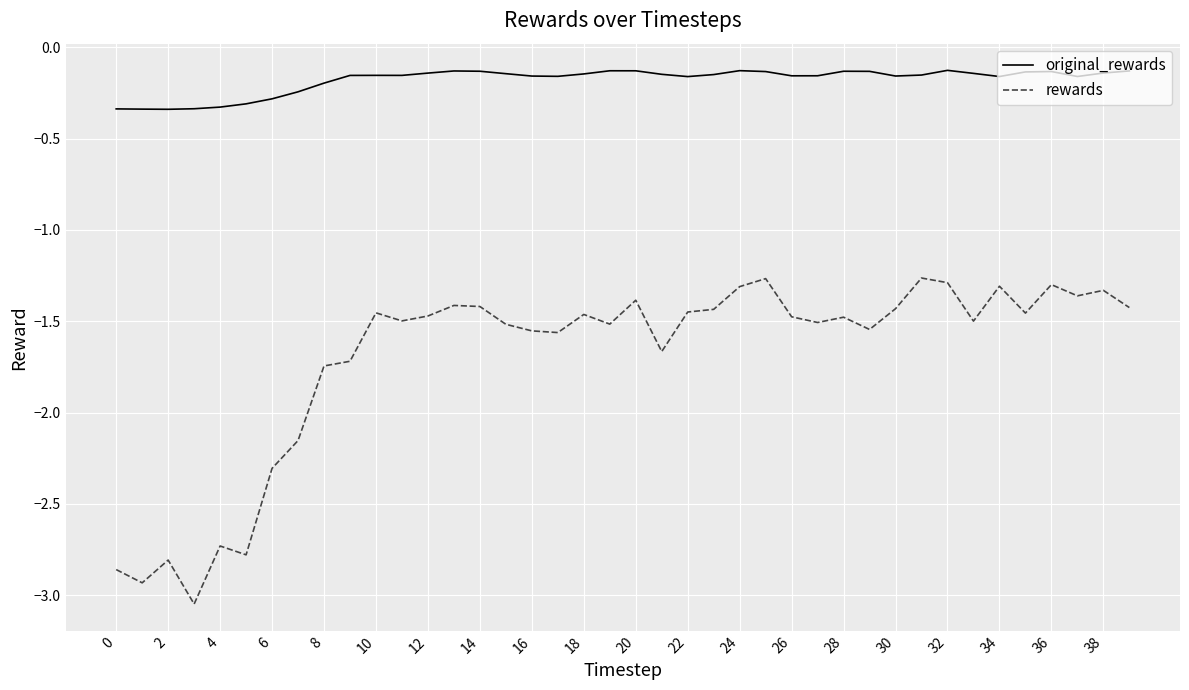

Rank the series by their maximum value, from lowest to highest.

rewards, original_rewards